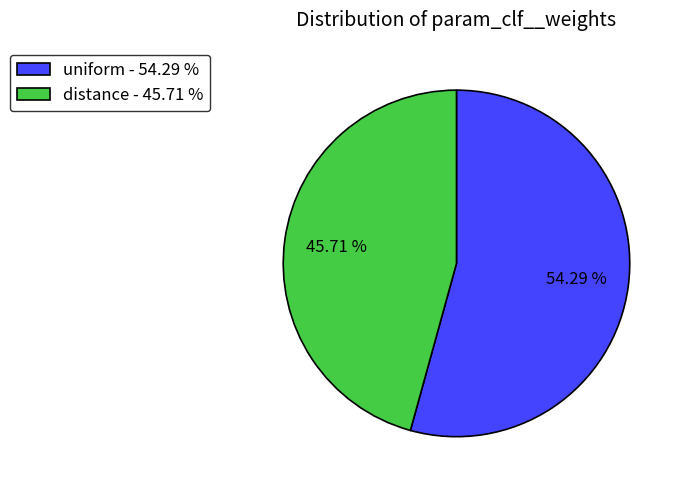

True or false: distance accounts for 40% of the total.

False